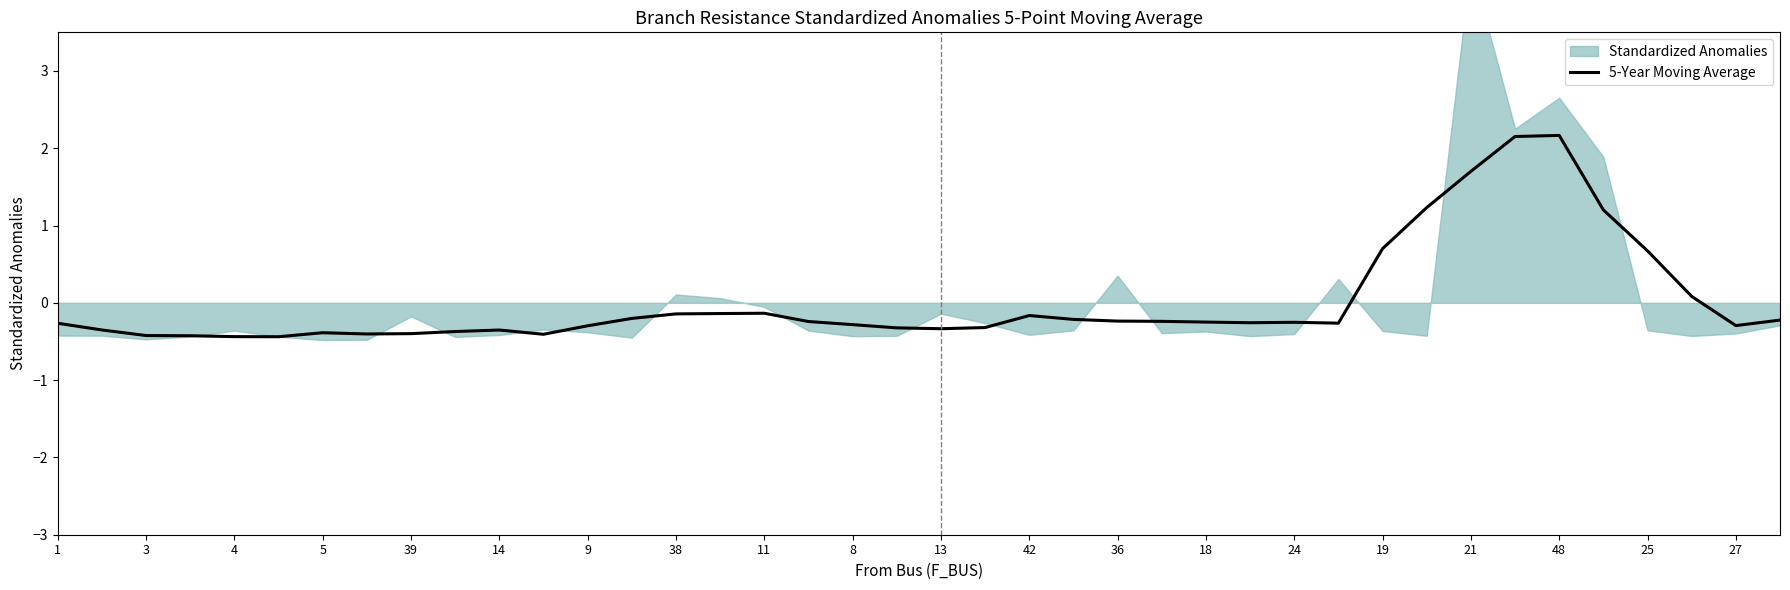

The value of 5-Year Moving Average at 48 is 1.5. True or false?

False